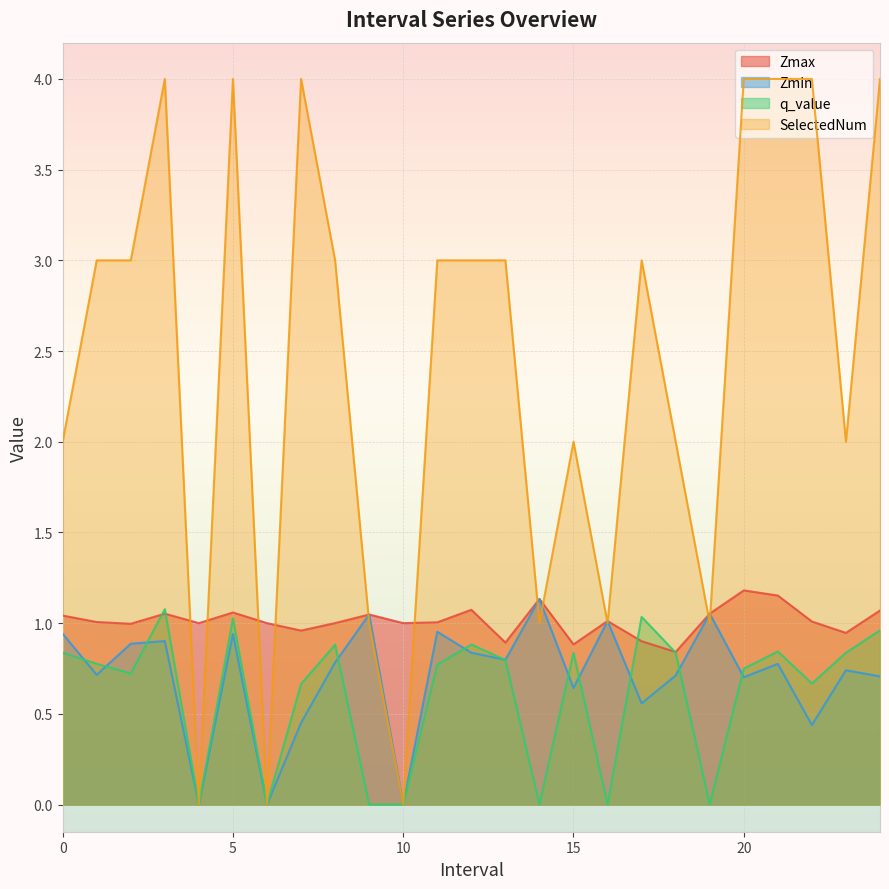

Reading left to right, transcribe all the data shown in this chart.

Zmax: 0.0=1.0	1.0=1.0	2.0=1.0	3.0=1.1	4.0=1.0	5.0=1.1	6.0=1.0	7.0=1.0	8.0=1.0	9.0=1.0	10.0=1.0	11.0=1.0	12.0=1.1	13.0=0.9	14.0=1.1	15.0=0.9	16.0=1.0	17.0=0.9	18.0=0.8	19.0=1.1	20.0=1.2	21.0=1.2	22.0=1.0	23.0=0.9	24.0=1.1
Zmin: 0.0=0.9	1.0=0.7	2.0=0.9	3.0=0.9	4.0=0.0	5.0=0.9	6.0=0.0	7.0=0.5	8.0=0.8	9.0=1.0	10.0=0.0	11.0=1.0	12.0=0.8	13.0=0.8	14.0=1.1	15.0=0.6	16.0=1.0	17.0=0.6	18.0=0.7	19.0=1.1	20.0=0.7	21.0=0.8	22.0=0.4	23.0=0.7	24.0=0.7
q_value: 0.0=0.8	1.0=0.8	2.0=0.7	3.0=1.1	4.0=0.0	5.0=1.0	6.0=0.0	7.0=0.7	8.0=0.9	9.0=-0.0	10.0=0.0	11.0=0.8	12.0=0.9	13.0=0.8	14.0=-0.0	15.0=0.8	16.0=-0.0	17.0=1.0	18.0=0.8	19.0=-0.0	20.0=0.7	21.0=0.8	22.0=0.7	23.0=0.8	24.0=1.0
SelectedNum: 0.0=2.0	1.0=3.0	2.0=3.0	3.0=4.0	4.0=0.0	5.0=4.0	6.0=0.0	7.0=4.0	8.0=3.0	9.0=1.0	10.0=0.0	11.0=3.0	12.0=3.0	13.0=3.0	14.0=1.0	15.0=2.0	16.0=1.0	17.0=3.0	18.0=2.0	19.0=1.0	20.0=4.0	21.0=4.0	22.0=4.0	23.0=2.0	24.0=4.0